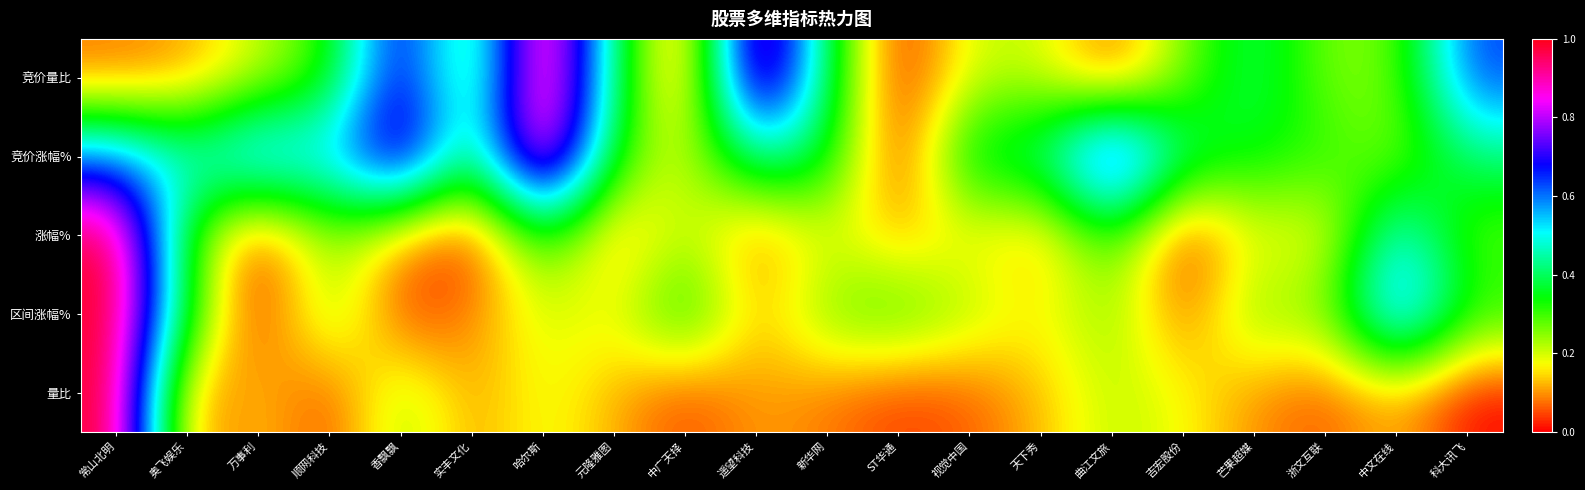

What is the total value across all series at 常山北明?

3.7